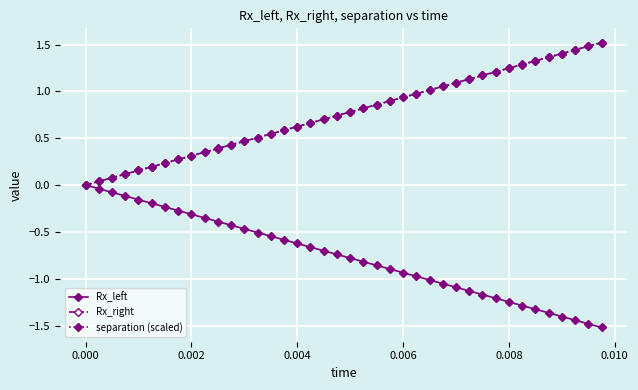

What is the highest value of the Rx_right series?

1.5